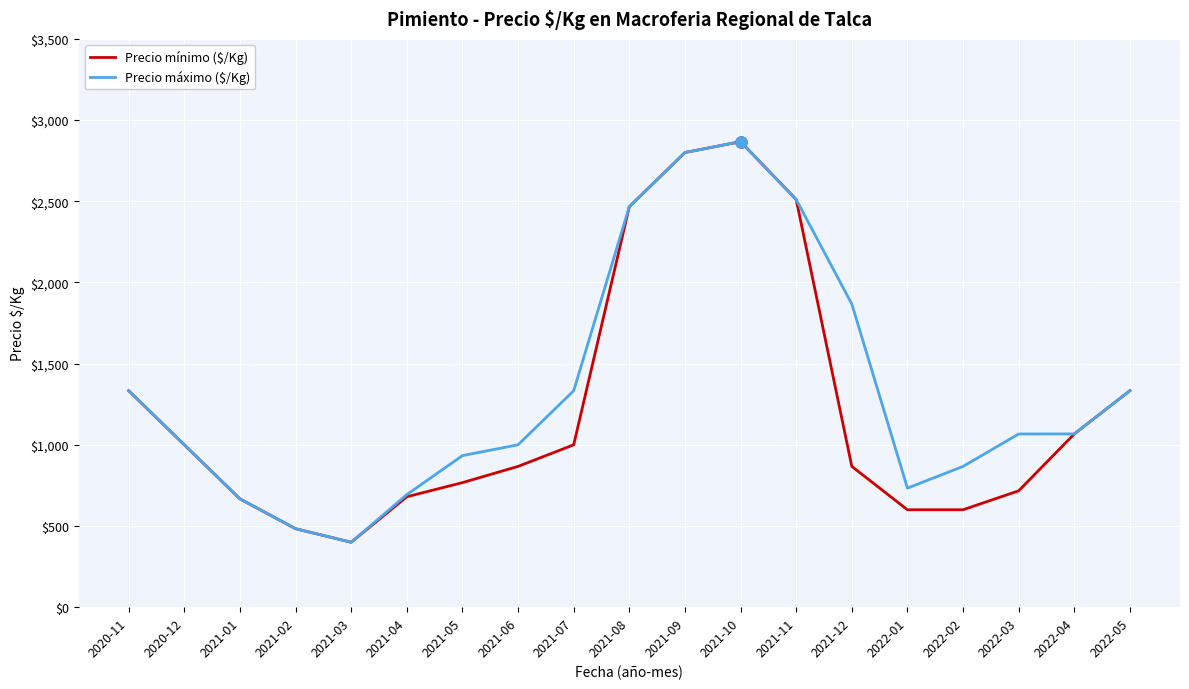

Is the value of Precio mínimo ($/Kg) at 2022-01 greater than the value of Precio máximo ($/Kg) at 2021-07?

No